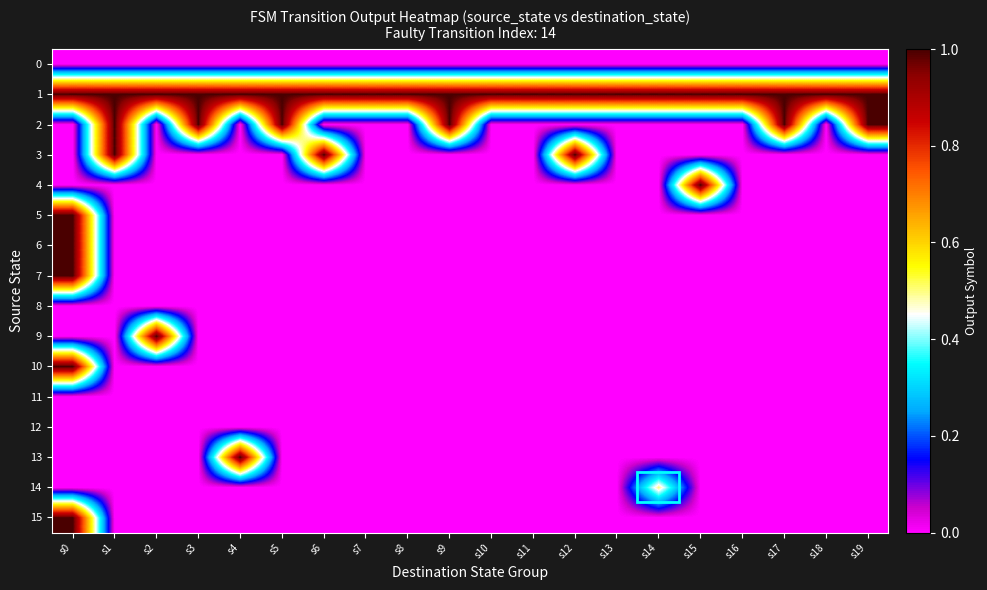

Reading right to left, what are all the values shown in this chart?

0: s19=0.0	s18=0.0	s17=0.0	s16=0.0	s15=0.0	s14=0.0	s13=0.0	s12=0.0	s11=0.0	s10=0.0	s9=0.0	s8=0.0	s7=0.0	s6=0.0	s5=0.0	s4=0.0	s3=0.0	s2=0.0	s1=0.0	s0=0.0
1: s19=1.0	s18=1.0	s17=1.0	s16=1.0	s15=1.0	s14=1.0	s13=1.0	s12=1.0	s11=1.0	s10=1.0	s9=1.0	s8=1.0	s7=1.0	s6=1.0	s5=1.0	s4=1.0	s3=1.0	s2=1.0	s1=1.0	s0=1.0
2: s19=1.0	s18=0.0	s17=1.0	s16=0.0	s15=0.0	s14=0.0	s13=0.0	s12=0.0	s11=0.0	s10=0.0	s9=1.0	s8=0.0	s7=0.0	s6=0.0	s5=1.0	s4=0.0	s3=1.0	s2=0.0	s1=1.0	s0=0.0
3: s19=0.0	s18=0.0	s17=0.0	s16=0.0	s15=0.0	s14=0.0	s13=0.0	s12=1.0	s11=0.0	s10=0.0	s9=0.0	s8=0.0	s7=0.0	s6=1.0	s5=0.0	s4=0.0	s3=0.0	s2=0.0	s1=1.0	s0=0.0
4: s19=0.0	s18=0.0	s17=0.0	s16=0.0	s15=1.0	s14=0.0	s13=0.0	s12=0.0	s11=0.0	s10=0.0	s9=0.0	s8=0.0	s7=0.0	s6=0.0	s5=0.0	s4=0.0	s3=0.0	s2=0.0	s1=0.0	s0=0.0
5: s19=0.0	s18=0.0	s17=0.0	s16=0.0	s15=0.0	s14=0.0	s13=0.0	s12=0.0	s11=0.0	s10=0.0	s9=0.0	s8=0.0	s7=0.0	s6=0.0	s5=0.0	s4=0.0	s3=0.0	s2=0.0	s1=0.0	s0=1.0
6: s19=0.0	s18=0.0	s17=0.0	s16=0.0	s15=0.0	s14=0.0	s13=0.0	s12=0.0	s11=0.0	s10=0.0	s9=0.0	s8=0.0	s7=0.0	s6=0.0	s5=0.0	s4=0.0	s3=0.0	s2=0.0	s1=0.0	s0=1.0
7: s19=0.0	s18=0.0	s17=0.0	s16=0.0	s15=0.0	s14=0.0	s13=0.0	s12=0.0	s11=0.0	s10=0.0	s9=0.0	s8=0.0	s7=0.0	s6=0.0	s5=0.0	s4=0.0	s3=0.0	s2=0.0	s1=0.0	s0=1.0
8: s19=0.0	s18=0.0	s17=0.0	s16=0.0	s15=0.0	s14=0.0	s13=0.0	s12=0.0	s11=0.0	s10=0.0	s9=0.0	s8=0.0	s7=0.0	s6=0.0	s5=0.0	s4=0.0	s3=0.0	s2=0.0	s1=0.0	s0=0.0
9: s19=0.0	s18=0.0	s17=0.0	s16=0.0	s15=0.0	s14=0.0	s13=0.0	s12=0.0	s11=0.0	s10=0.0	s9=0.0	s8=0.0	s7=0.0	s6=0.0	s5=0.0	s4=0.0	s3=0.0	s2=1.0	s1=0.0	s0=0.0
10: s19=0.0	s18=0.0	s17=0.0	s16=0.0	s15=0.0	s14=0.0	s13=0.0	s12=0.0	s11=0.0	s10=0.0	s9=0.0	s8=0.0	s7=0.0	s6=0.0	s5=0.0	s4=0.0	s3=0.0	s2=0.0	s1=0.0	s0=1.0
11: s19=0.0	s18=0.0	s17=0.0	s16=0.0	s15=0.0	s14=0.0	s13=0.0	s12=0.0	s11=0.0	s10=0.0	s9=0.0	s8=0.0	s7=0.0	s6=0.0	s5=0.0	s4=0.0	s3=0.0	s2=0.0	s1=0.0	s0=0.0
12: s19=0.0	s18=0.0	s17=0.0	s16=0.0	s15=0.0	s14=0.0	s13=0.0	s12=0.0	s11=0.0	s10=0.0	s9=0.0	s8=0.0	s7=0.0	s6=0.0	s5=0.0	s4=0.0	s3=0.0	s2=0.0	s1=0.0	s0=0.0
13: s19=0.0	s18=0.0	s17=0.0	s16=0.0	s15=0.0	s14=0.0	s13=0.0	s12=0.0	s11=0.0	s10=0.0	s9=0.0	s8=0.0	s7=0.0	s6=0.0	s5=0.0	s4=1.0	s3=0.0	s2=0.0	s1=0.0	s0=0.0
14: s19=0.0	s18=0.0	s17=0.0	s16=0.0	s15=0.0	s14=0.5	s13=0.0	s12=0.0	s11=0.0	s10=0.0	s9=0.0	s8=0.0	s7=0.0	s6=0.0	s5=0.0	s4=0.0	s3=0.0	s2=0.0	s1=0.0	s0=0.0
15: s19=0.0	s18=0.0	s17=0.0	s16=0.0	s15=0.0	s14=0.0	s13=0.0	s12=0.0	s11=0.0	s10=0.0	s9=0.0	s8=0.0	s7=0.0	s6=0.0	s5=0.0	s4=0.0	s3=0.0	s2=0.0	s1=0.0	s0=1.0